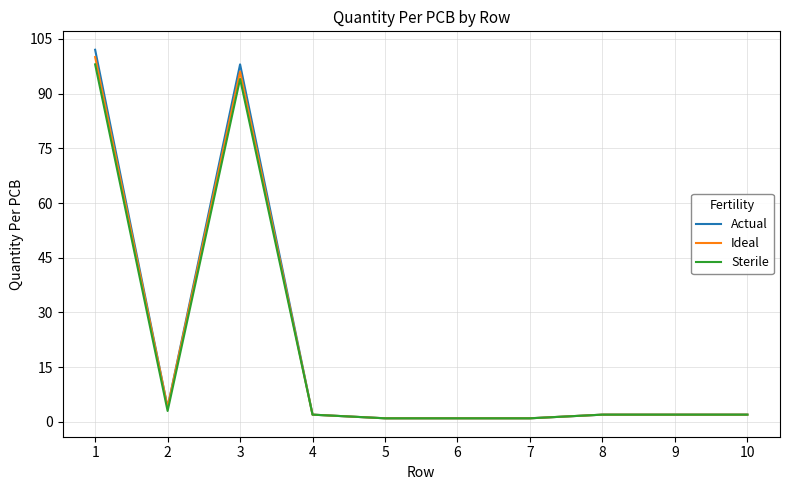

Reading left to right, what are all the values shown in this chart?

Actual: 102	4	98	2	1	1	1	2	2	2
Ideal: 100	4	96	2	1	1	1	2	2	2
Sterile: 98	3	94	2	1	1	1	2	2	2